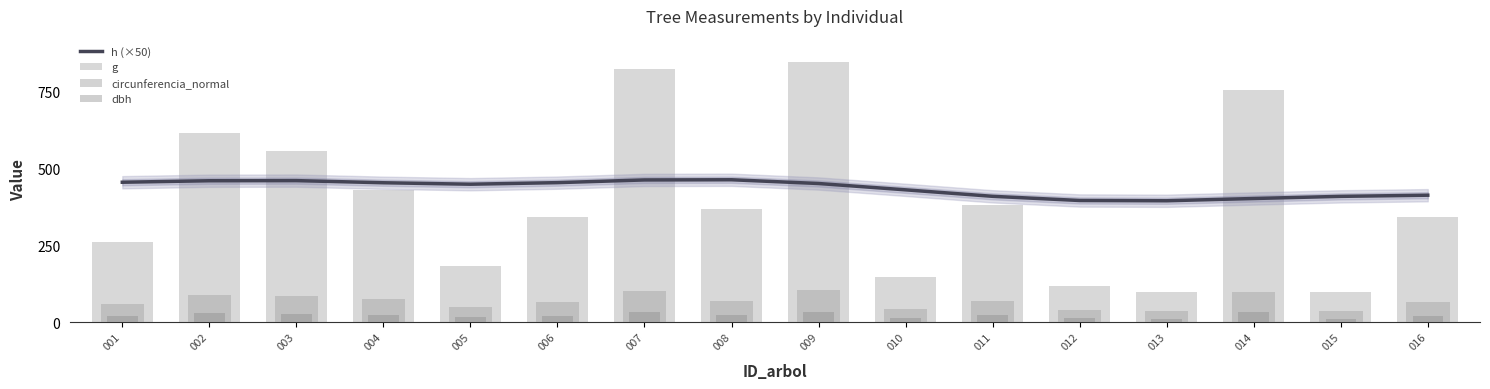

Where does the h (×50) series first go above 451?

001